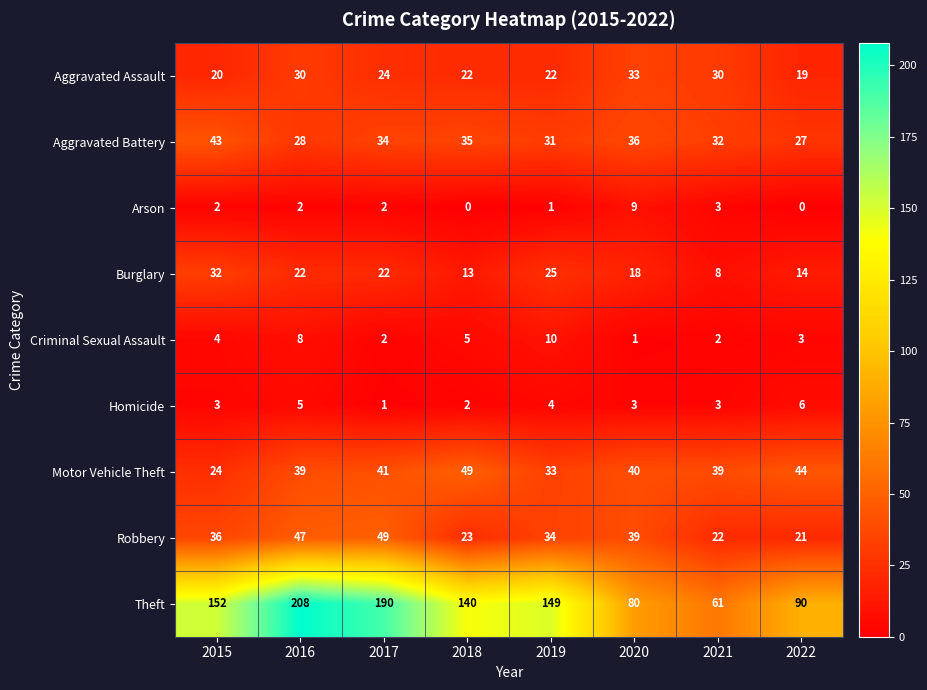

What is the total value across all series at 2022?

224